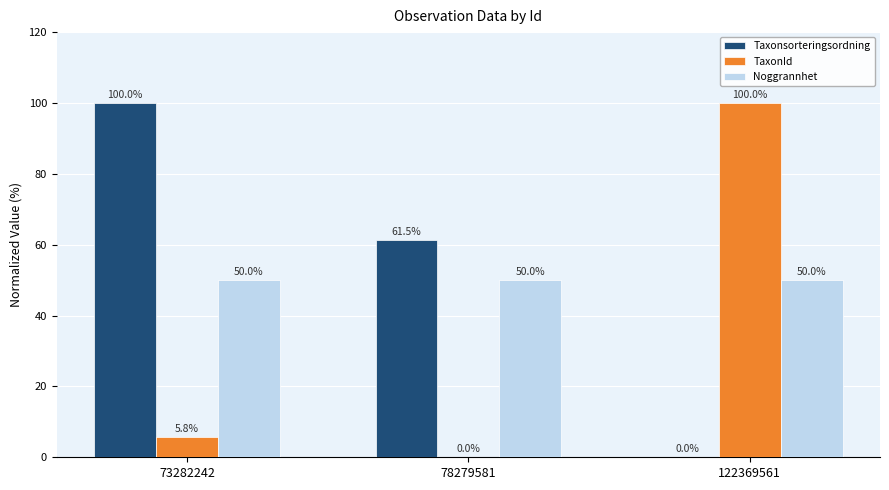

What is the sum of all TaxonId values?

105.8